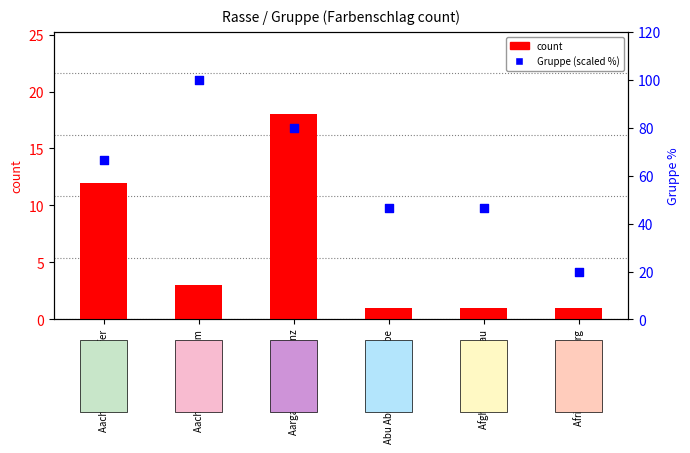

At how many categories does at least one series exceed 45?

5